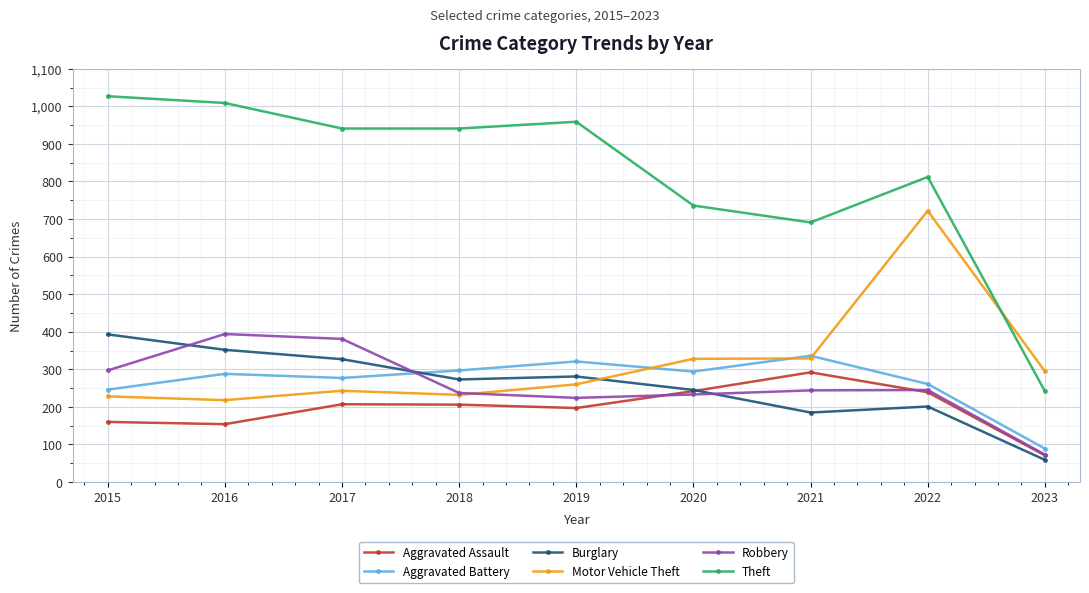

Where does the Robbery series first go above 244?

2015